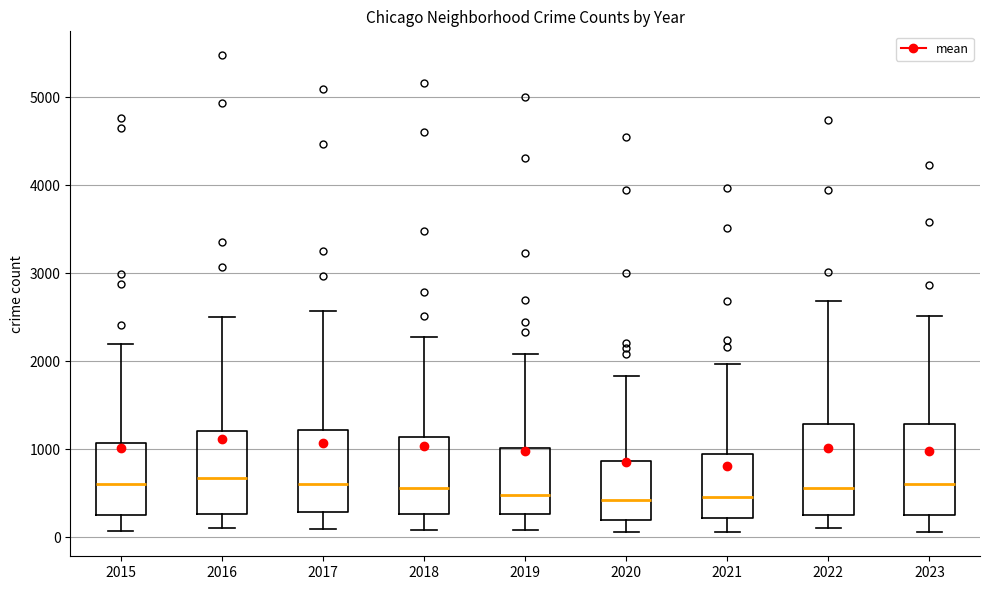

Reading left to right, transcribe this box plot: for each box, give where its median line is, the range the box spans, and where its two whiskers end, as read against the y-axis. The values are not printed on the chart, so give them approximately, as read against the axis.

2015: median 600, box 300 to 1100, whiskers 100 to 2200
2016: median 700, box 300 to 1200, whiskers 100 to 2500
2017: median 600, box 300 to 1200, whiskers 100 to 2600
2018: median 600, box 300 to 1100, whiskers 100 to 2300
2019: median 500, box 300 to 1000, whiskers 100 to 2100
2020: median 400, box 200 to 900, whiskers 100 to 1800
2021: median 500, box 200 to 900, whiskers 100 to 2000
2022: median 600, box 300 to 1300, whiskers 100 to 2700
2023: median 600, box 300 to 1300, whiskers 100 to 2500